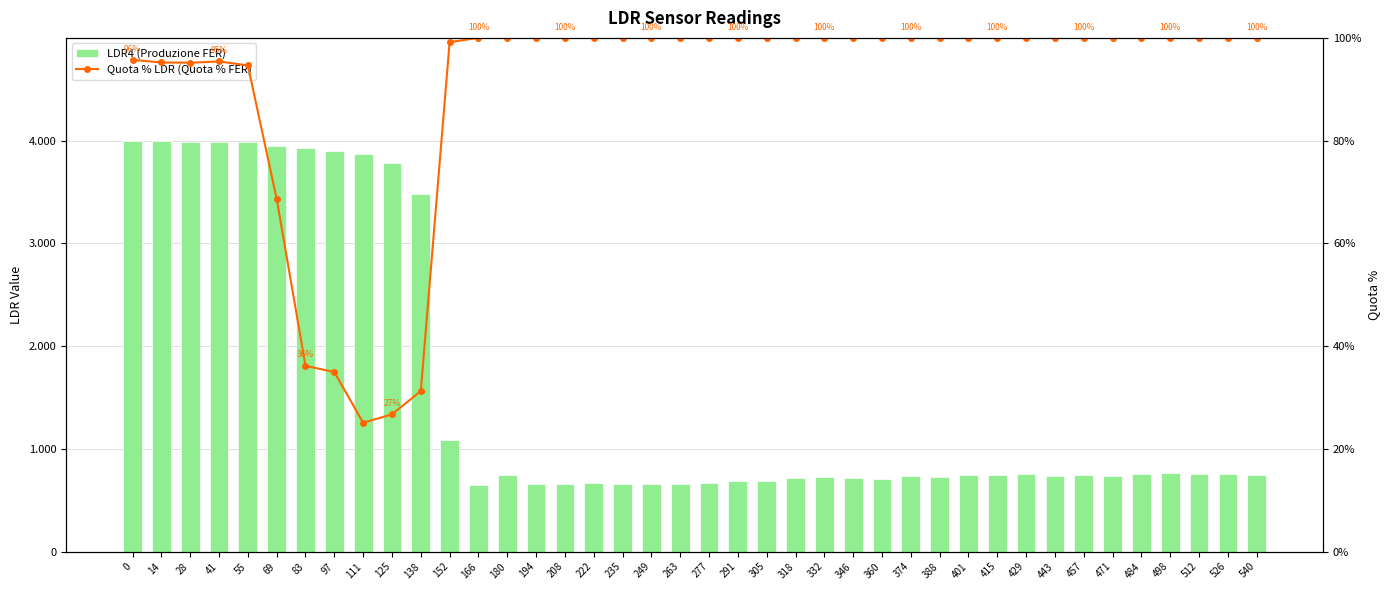

The Quota % LDR (Quota % FER) series shows 45.5 at 0. True or false?

False